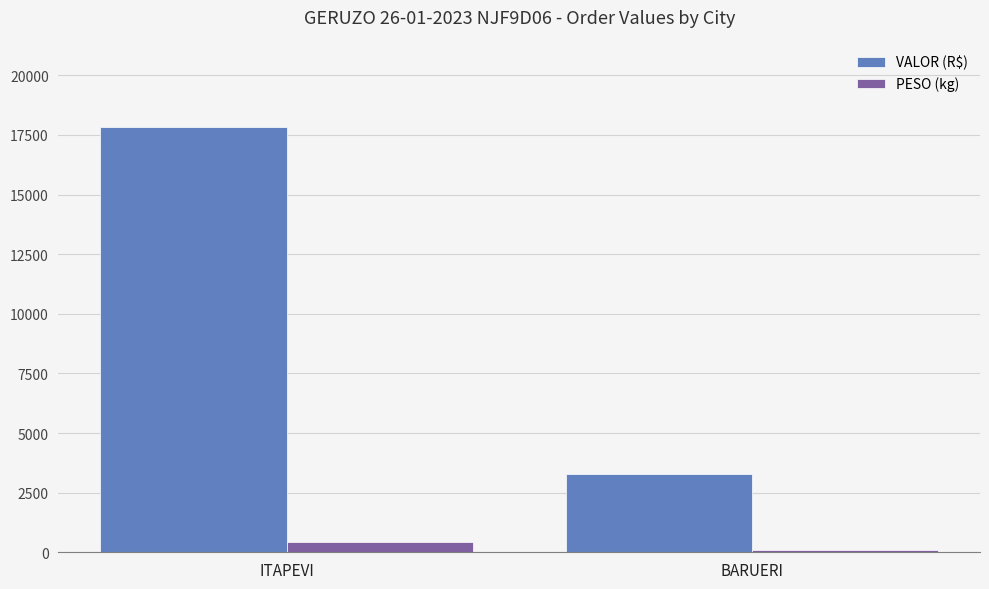

What is the average value of the PESO (kg) series?

257.9